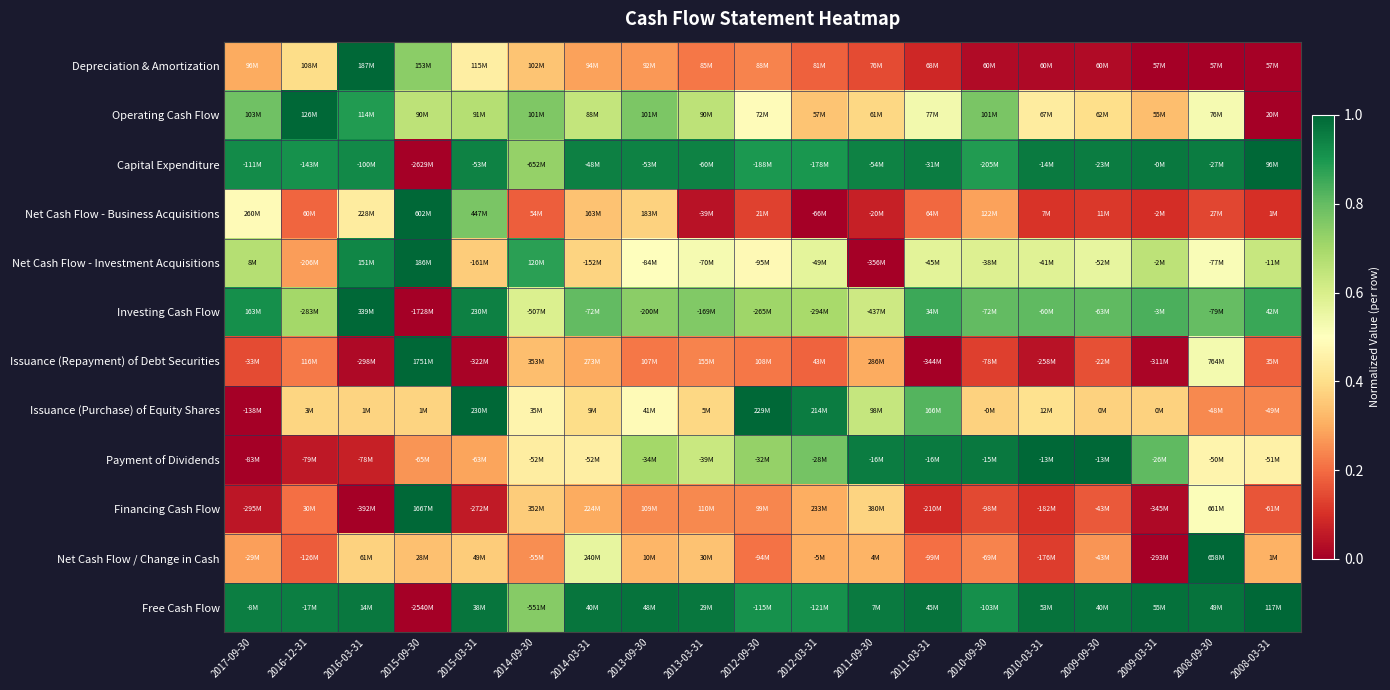

At how many categories does at least one series exceed 0?

19